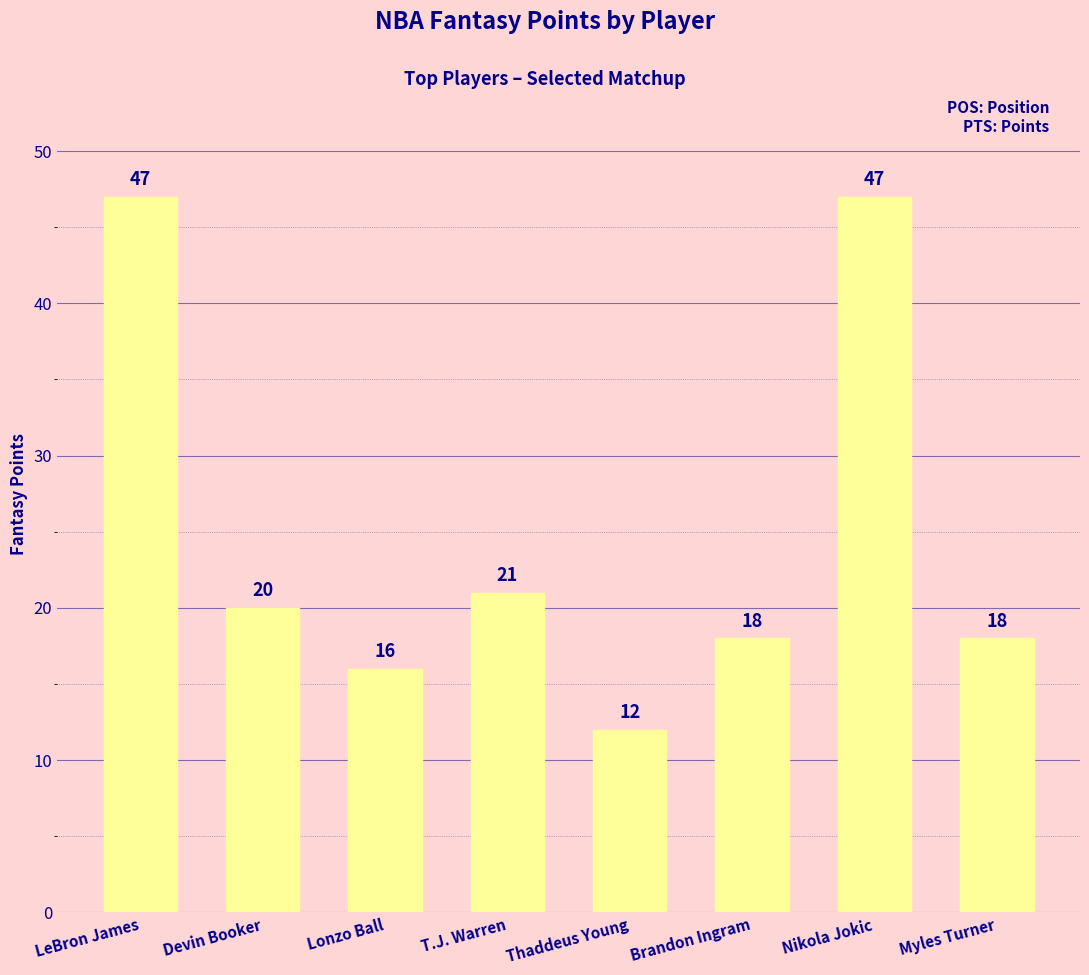

What is the sum of the values at Devin Booker and T.J. Warren?

41